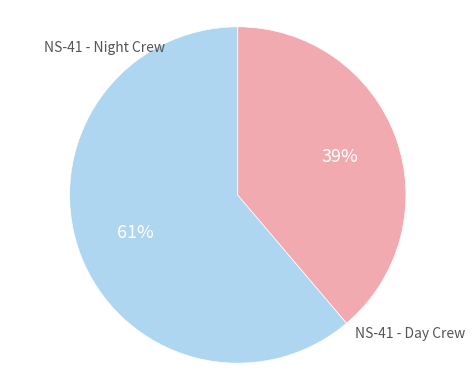

To the nearest percent, what is the average slice percentage?

50%